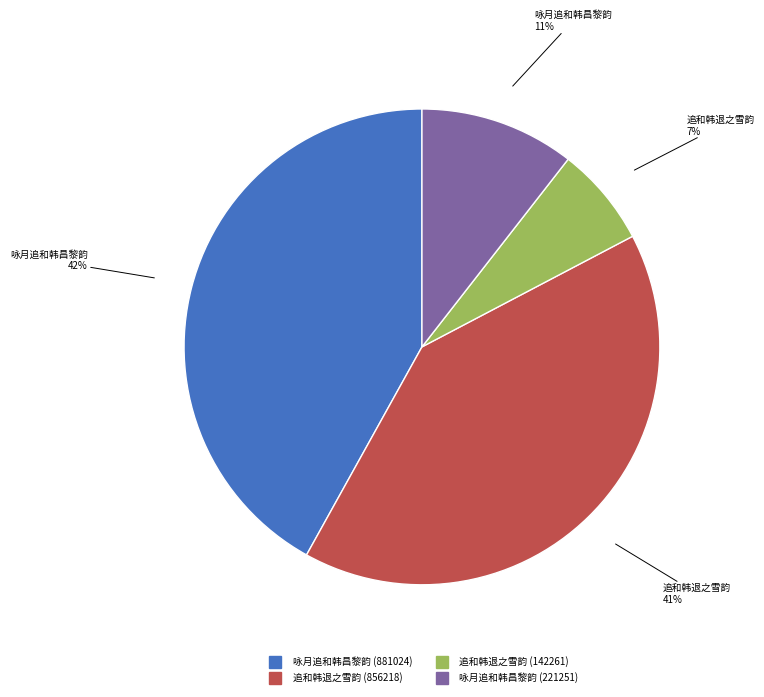

Which category has the biggest portion of the pie?

咏月追和韩昌黎韵 (881024)